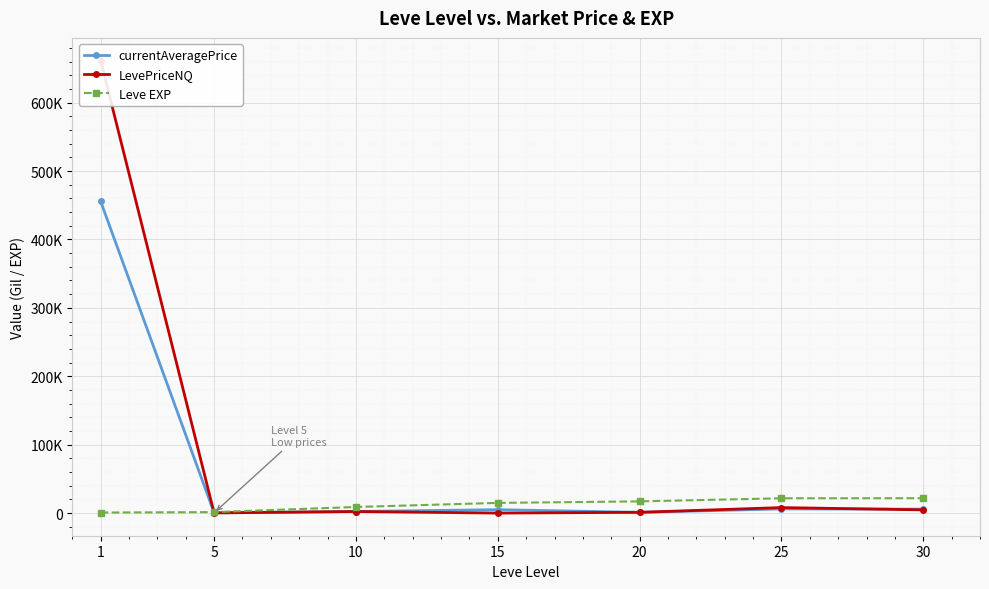

What value does the currentAveragePrice series have at 10?

2326.9